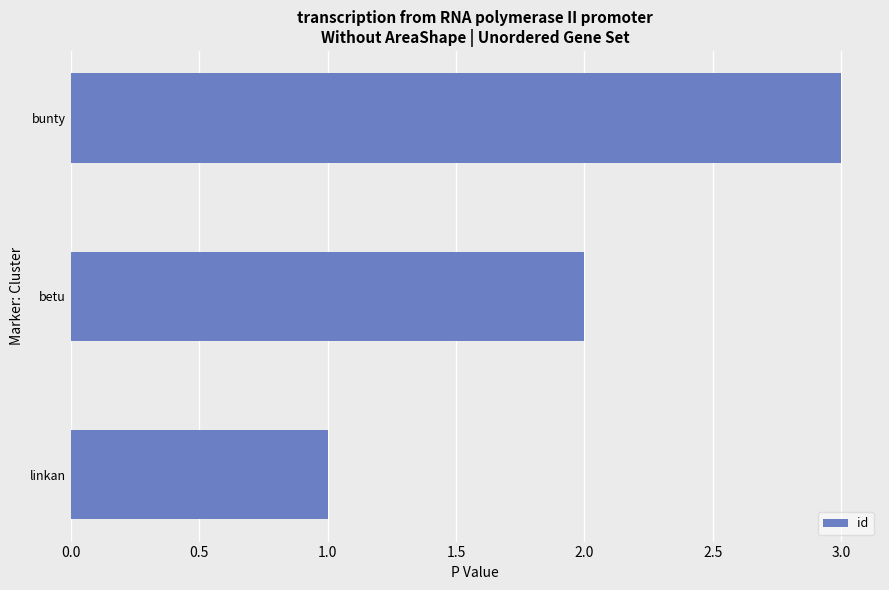

How many categories are shown in the chart?

3